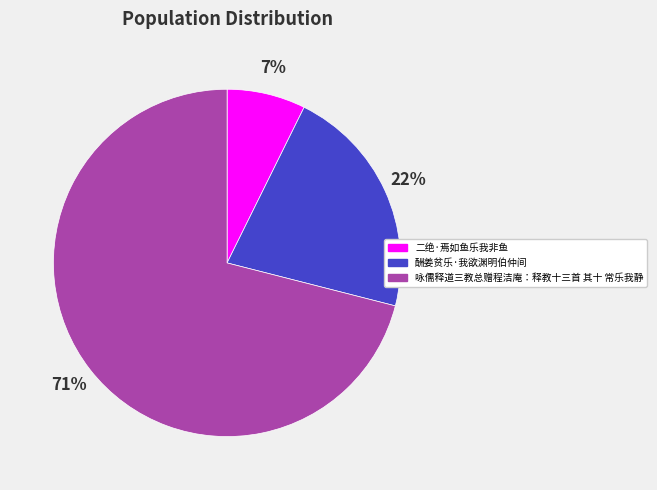

How many slices are in this pie chart?

3